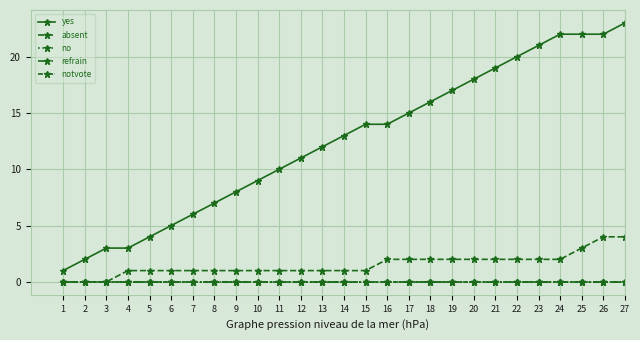

Between 10 and 19, which series saw the biggest shift?

yes